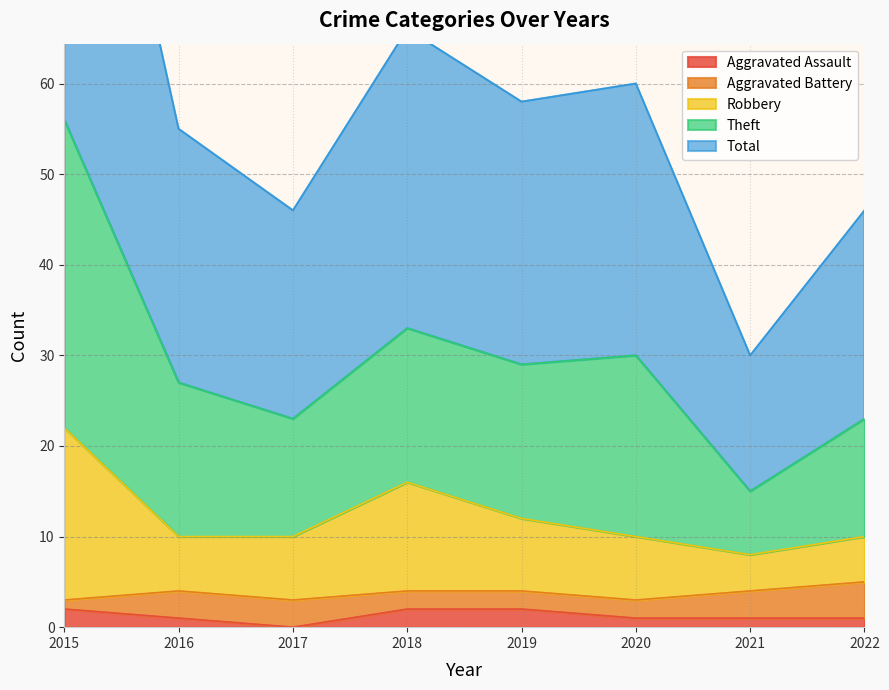

Does the chart display data point markers on the line(s)?

No